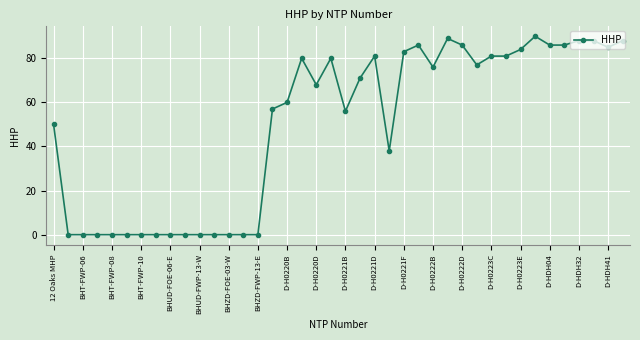

Reading right to left, list all the values displayed in this chart.

88	85	88	88	86	86	90	84	81	81	77	86	89	76	86	83	38	81	71	56	80	68	80	60	57	0	0	0	0	0	0	0	0	0	0	0	0	0	0	50